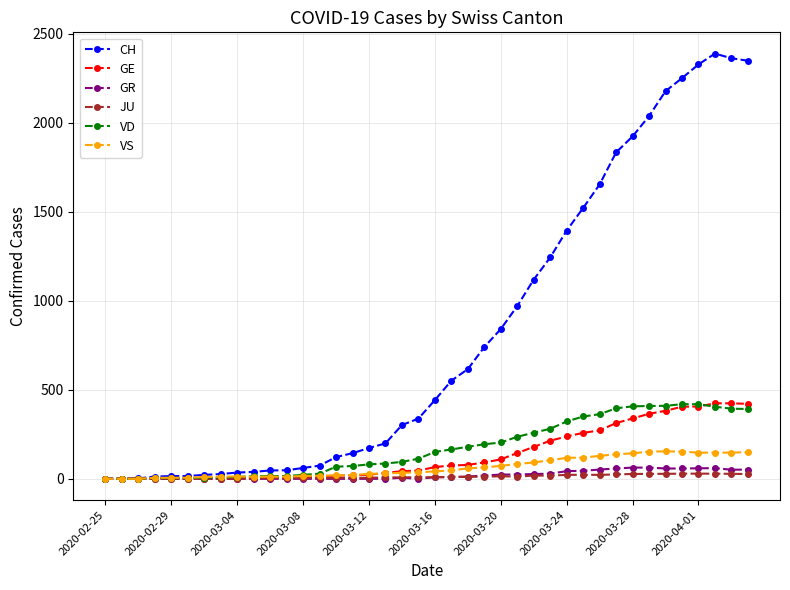

What is the greatest value displayed?

2388